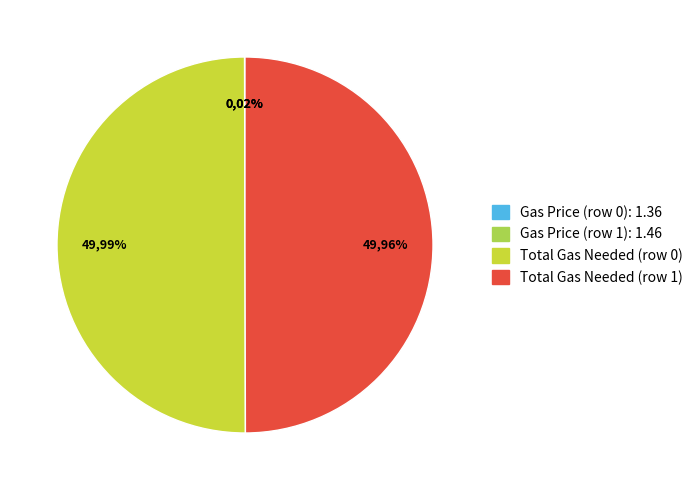

Does Total Gas Needed (row 0) represent more than half of the total?

No